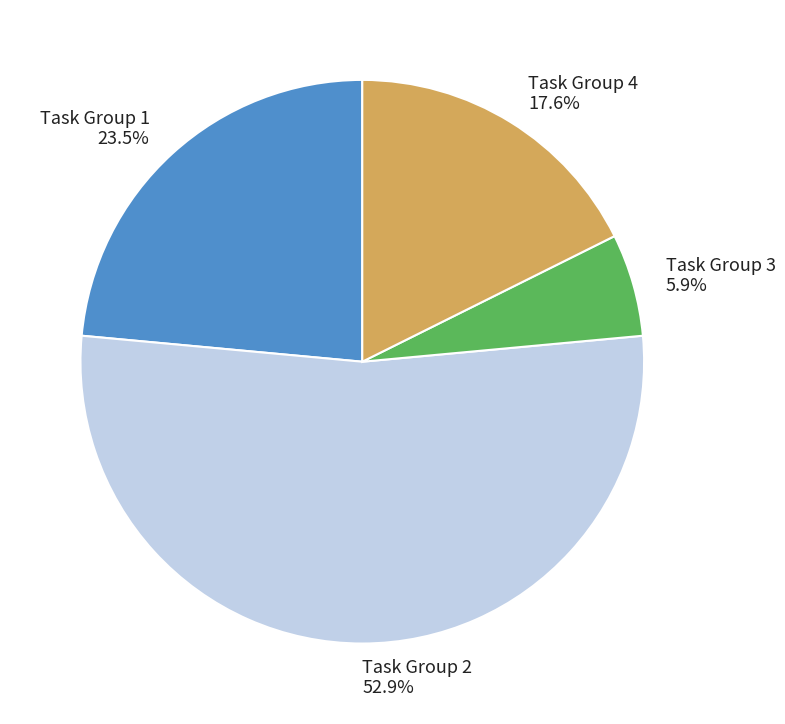

What percentage is the Task Group 2 slice, to the nearest percent?

53%